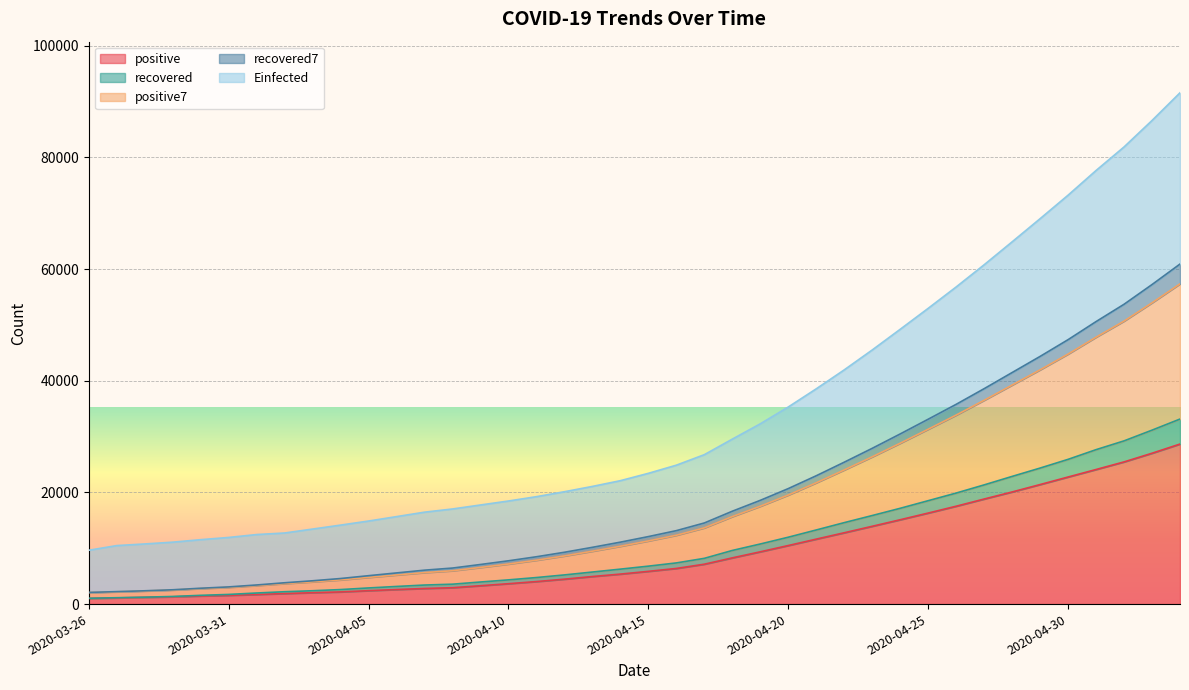

True or false: recovered and positive intersect in this chart.

False